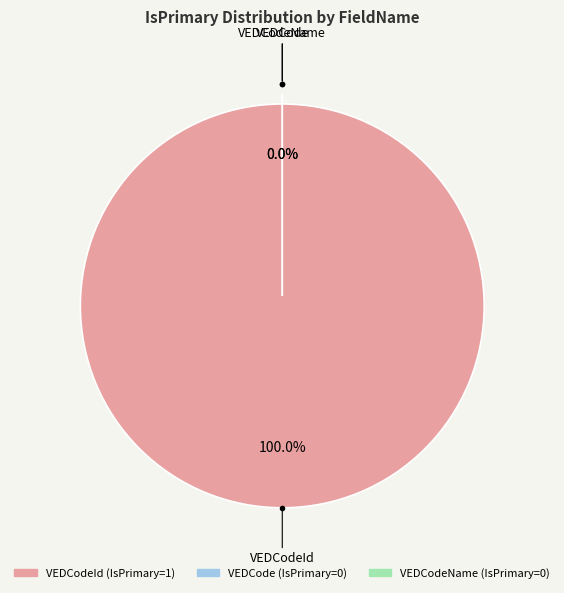

Count the number of slices in the pie.

3